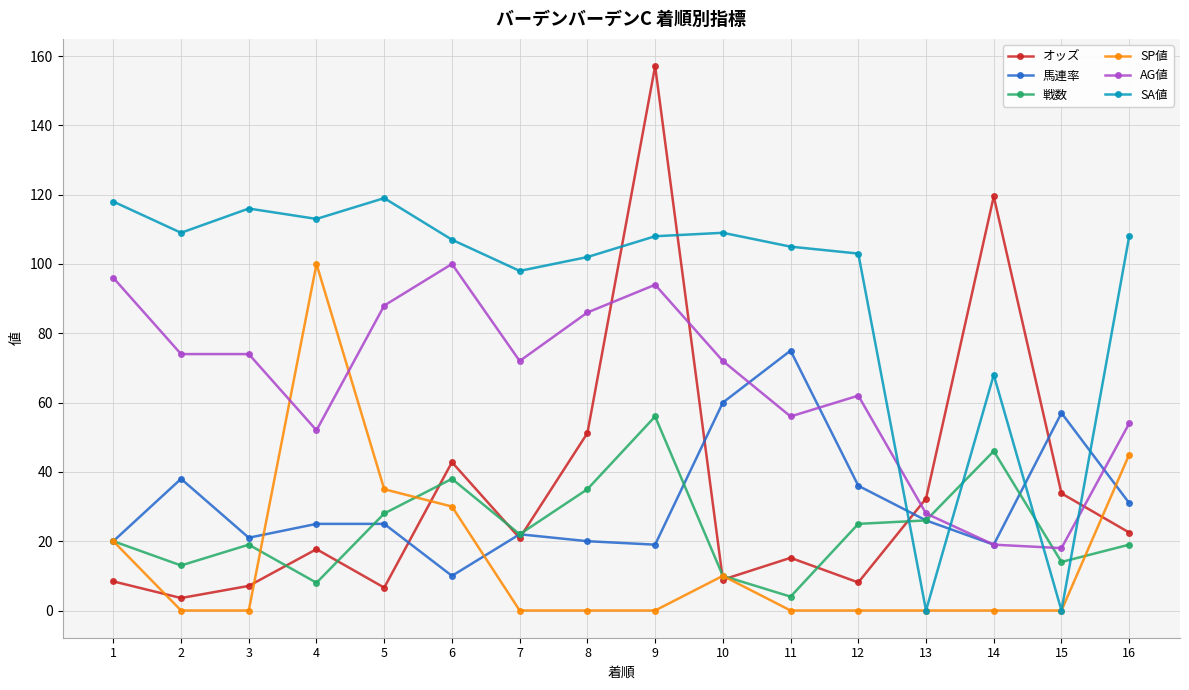

Where is the first local maximum for 戦数?

3